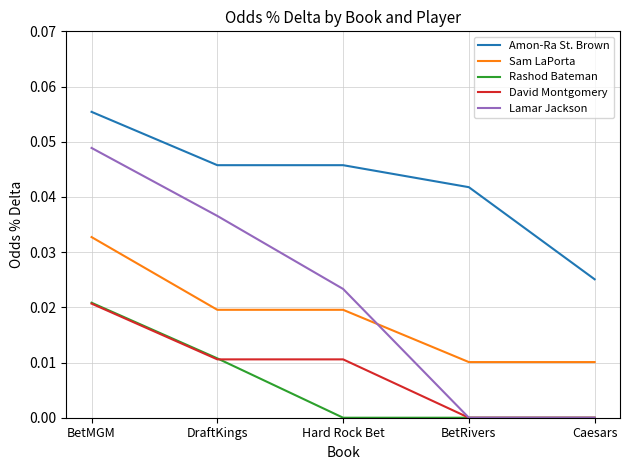

What are all the series names shown in the legend?

Amon-Ra St. Brown, Sam LaPorta, Rashod Bateman, David Montgomery, Lamar Jackson